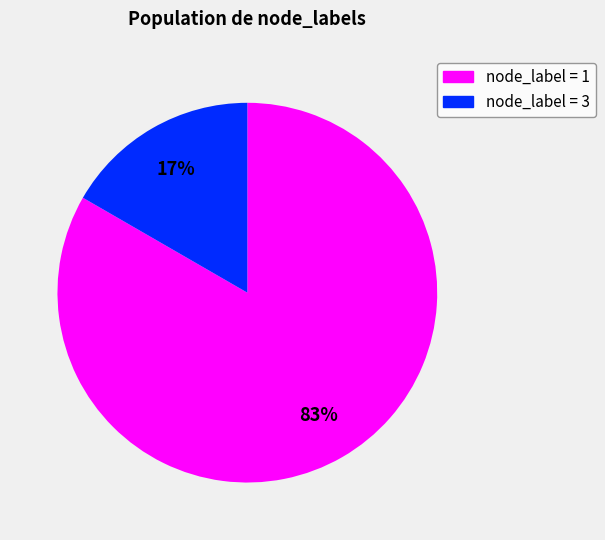

To the nearest percent, what is the average slice percentage?

50%